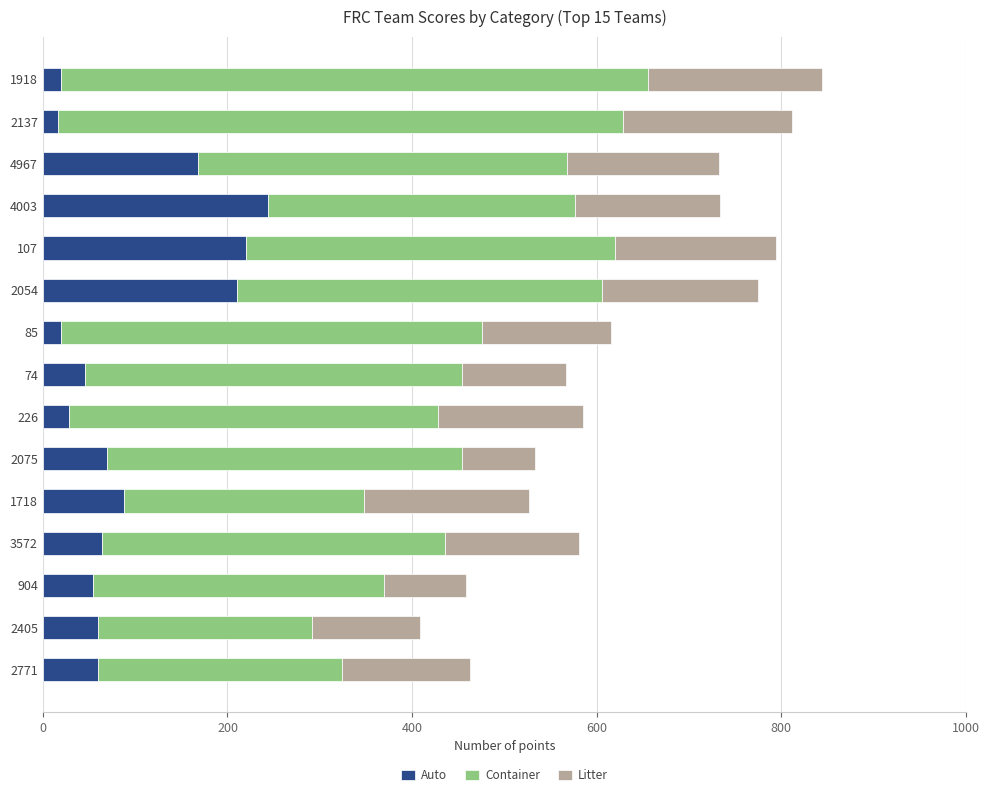

At which label does Auto reach its peak?

4003